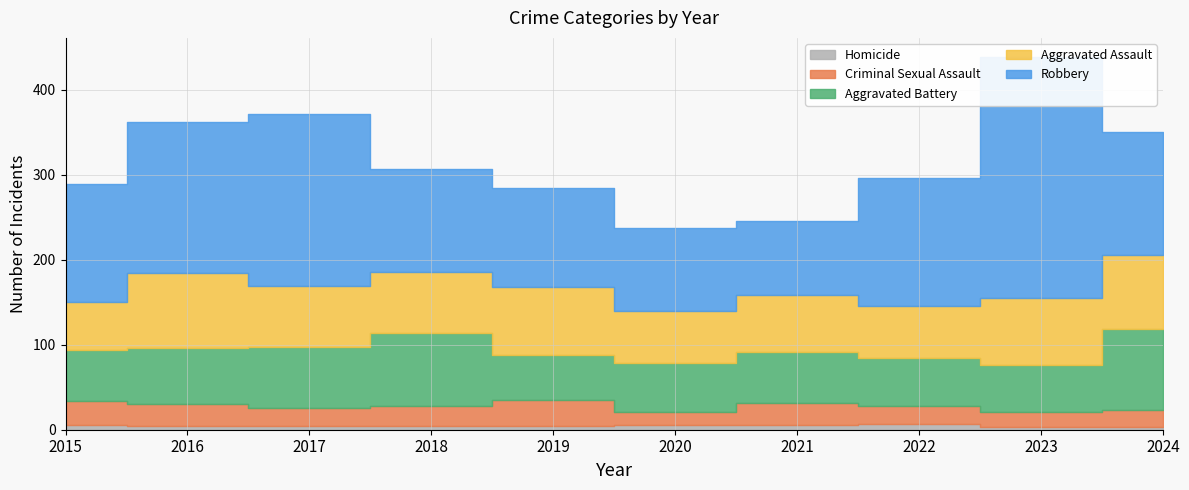

How many values in the Aggravated Battery series exceed 60?

4